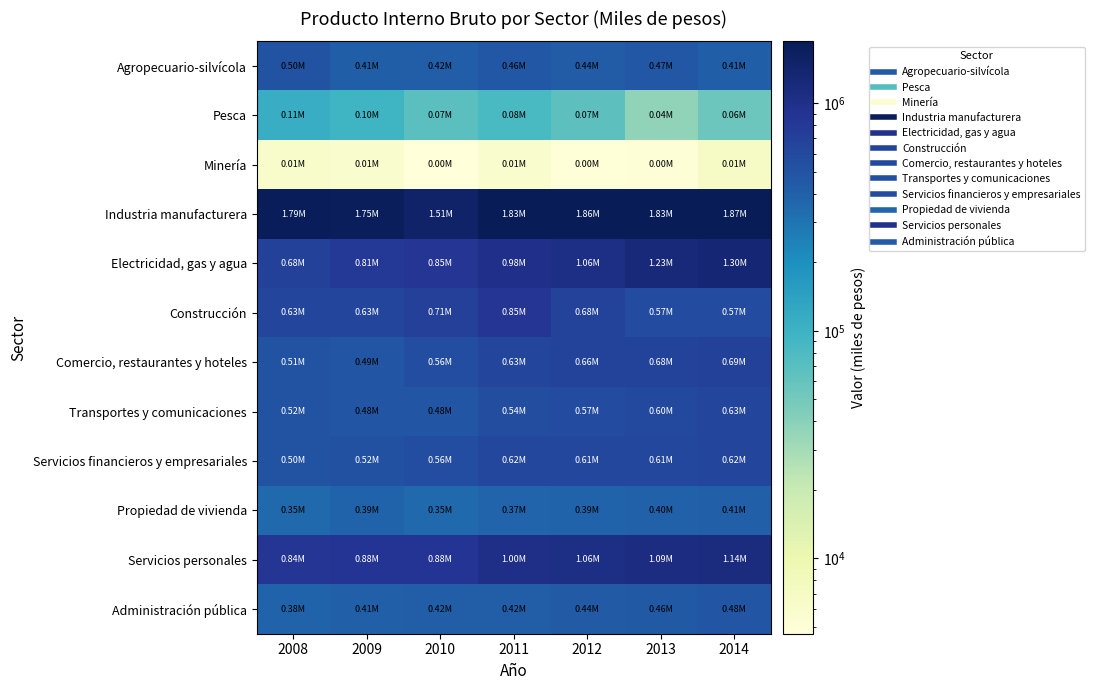

Reading left to right, what are all the values shown in this chart?

Agropecuario-silvícola: 2008=496132	2009=411785	2010=424962	2011=460092	2012=436984	2013=465570	2014=409227
Pesca: 2008=111512	2009=96146	2010=68526	2011=83976	2012=67158	2013=36687	2014=55066
Minería: 2008=6044	2009=5868	2010=4669	2011=5918	2012=4784	2013=4893	2014=6719
Industria manufacturera: 2008=1786617	2009=1746853	2010=1510011	2011=1826986	2012=1856595	2013=1826096	2014=1867051
Electricidad, gas y agua: 2008=682659	2009=814612	2010=850819	2011=979733	2012=1061752	2013=1226080	2014=1301006
Construcción: 2008=629058	2009=627629	2010=705804	2011=849125	2012=679100	2013=573446	2014=571553
Comercio, restaurantes y hoteles: 2008=507352	2009=487280	2010=561219	2011=633108	2012=661897	2013=678955	2014=693560
Transportes y comunicaciones: 2008=515238	2009=478500	2010=476988	2011=541686	2012=574221	2013=600282	2014=628803
Servicios financieros y empresariales: 2008=503001	2009=522986	2010=557809	2011=618938	2012=612248	2013=611470	2014=622838
Propiedad de vivienda: 2008=347694	2009=386536	2010=350170	2011=374083	2012=388444	2013=398321	2014=406955
Servicios personales: 2008=844470	2009=878907	2010=882772	2011=997872	2012=1056715	2013=1093804	2014=1141464
Administración pública: 2008=382328	2009=406779	2010=420742	2011=424000	2012=438948	2013=455910	2014=475696